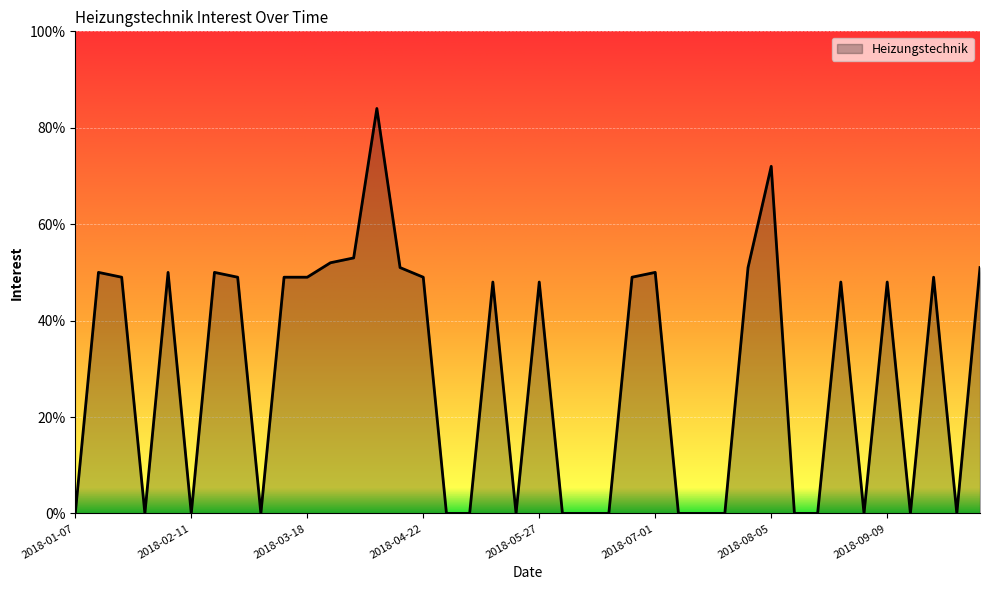

How many lines are shown in the chart?

1